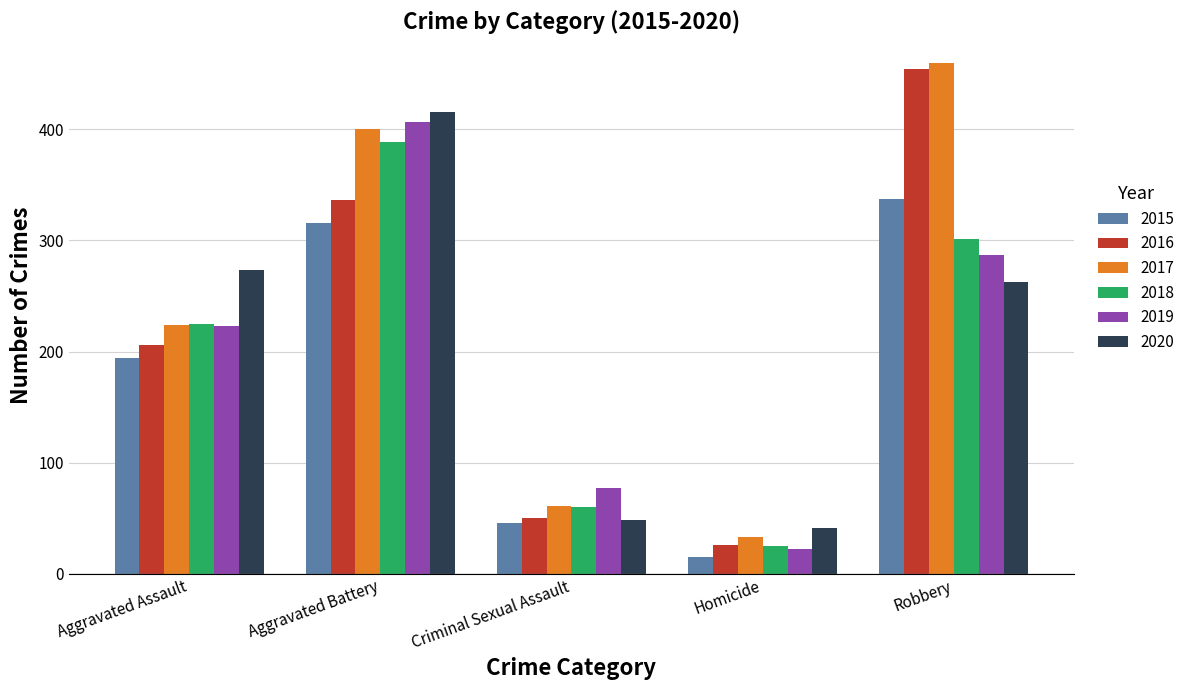

What is the maximum value for 2015?

337